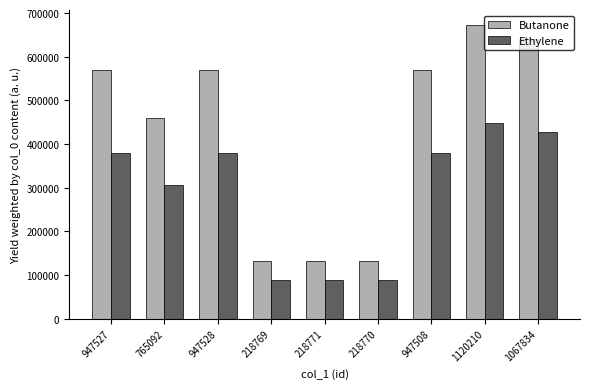

What is the sum of the Ethylene values at 1120210 and 218770?

535592.0